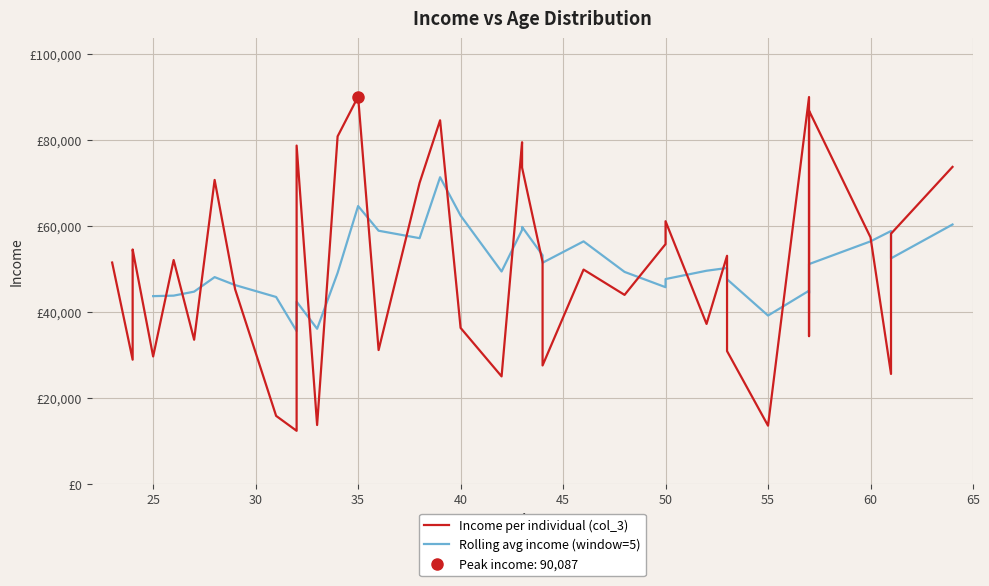

What is the sum of all values?

2023158